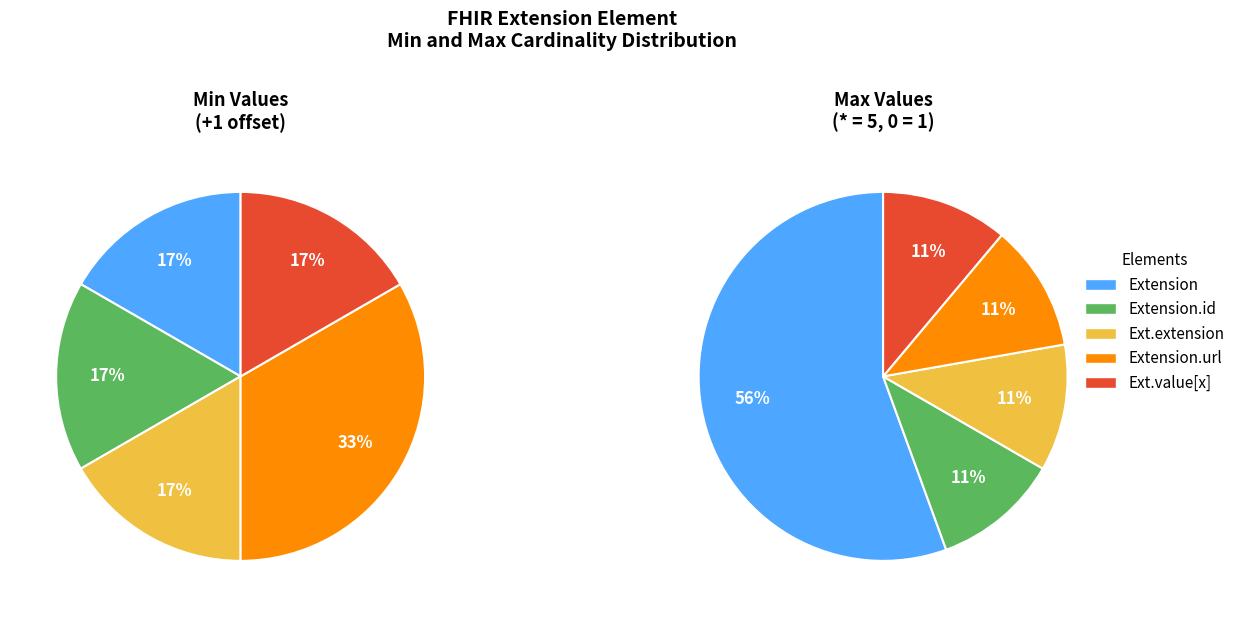

How many segments does this pie chart have?

5